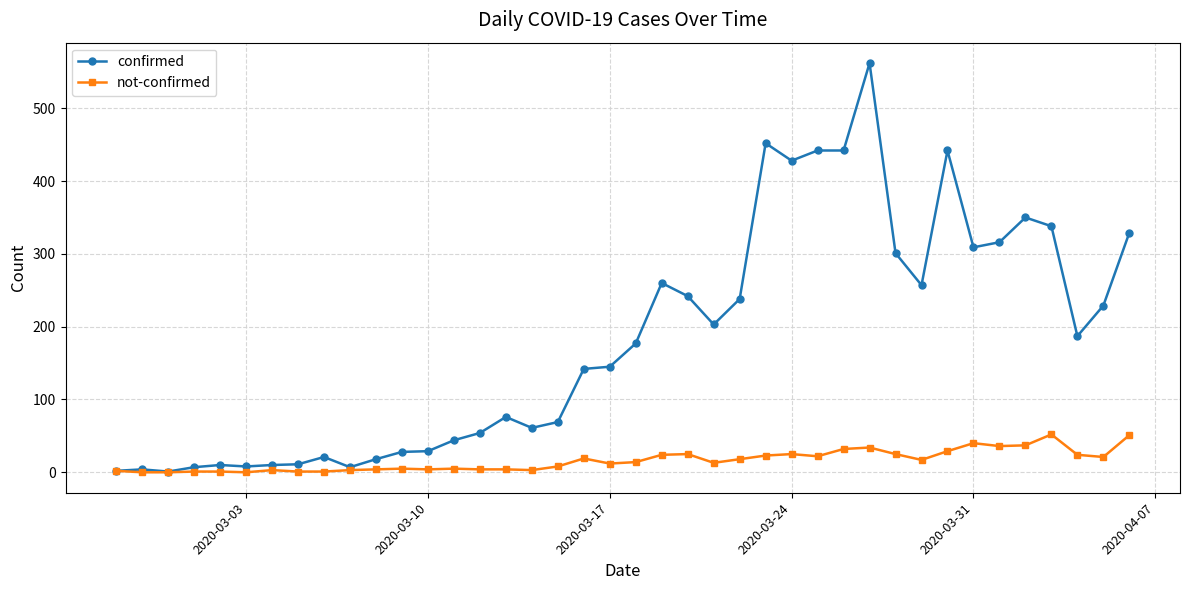

True or false: confirmed has more than 0 interior local peaks.

True